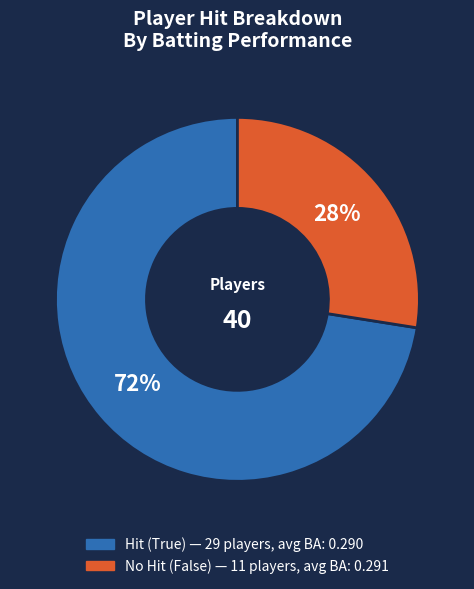

To the nearest percent, what is the average slice percentage?

50%